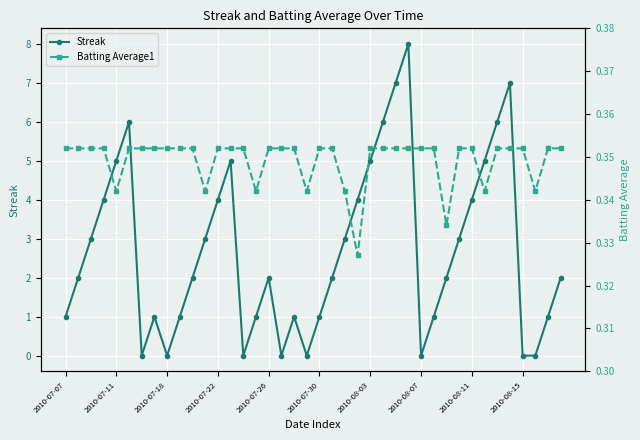

List the series in order of their overall mean, highest first.

Streak, Batting Average1